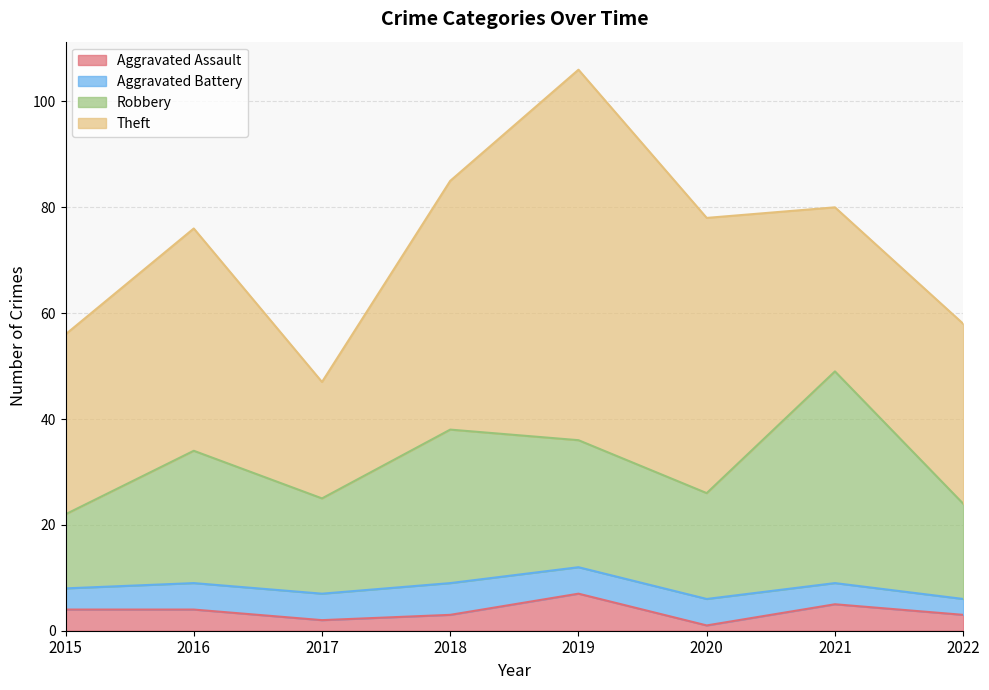

What is the approximate value of Aggravated Assault at 2021?

5